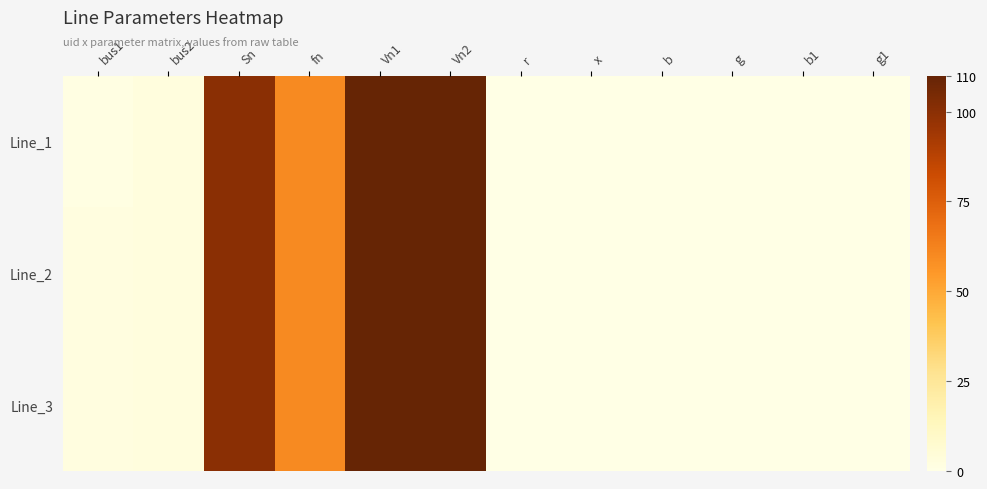

Reading left to right, transcribe all the data shown in this chart.

Line_1: bus1=1.0	bus2=3.0	Sn=100.0	fn=60.0	Vn1=110.0	Vn2=110.0	r=0.0	x=0.1	b=0.0	g=0.0	b1=0.0	g1=0.0
Line_2: bus1=2.0	bus2=3.0	Sn=100.0	fn=60.0	Vn1=110.0	Vn2=110.0	r=0.0	x=0.4	b=0.0	g=0.0	b1=0.0	g1=0.0
Line_3: bus1=2.0	bus2=3.0	Sn=100.0	fn=60.0	Vn1=110.0	Vn2=110.0	r=0.0	x=0.4	b=0.0	g=0.0	b1=0.0	g1=0.0